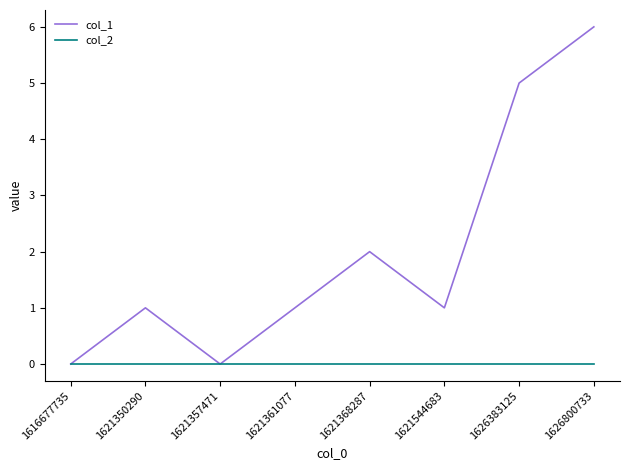

Rank the series by their average value, from highest to lowest.

col_1, col_2